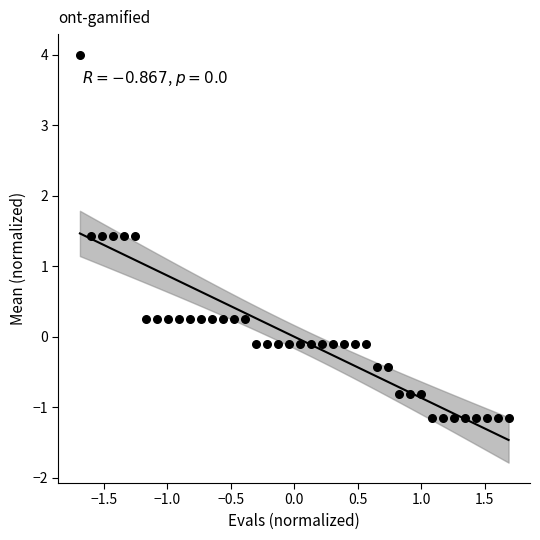

What is the range of Y values (max minus min)?

5.2